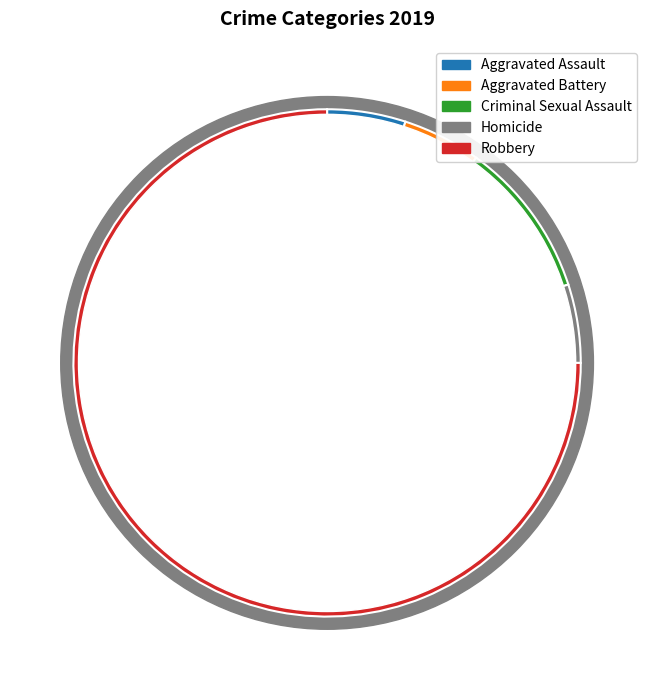

Which slice is the largest?

Robbery